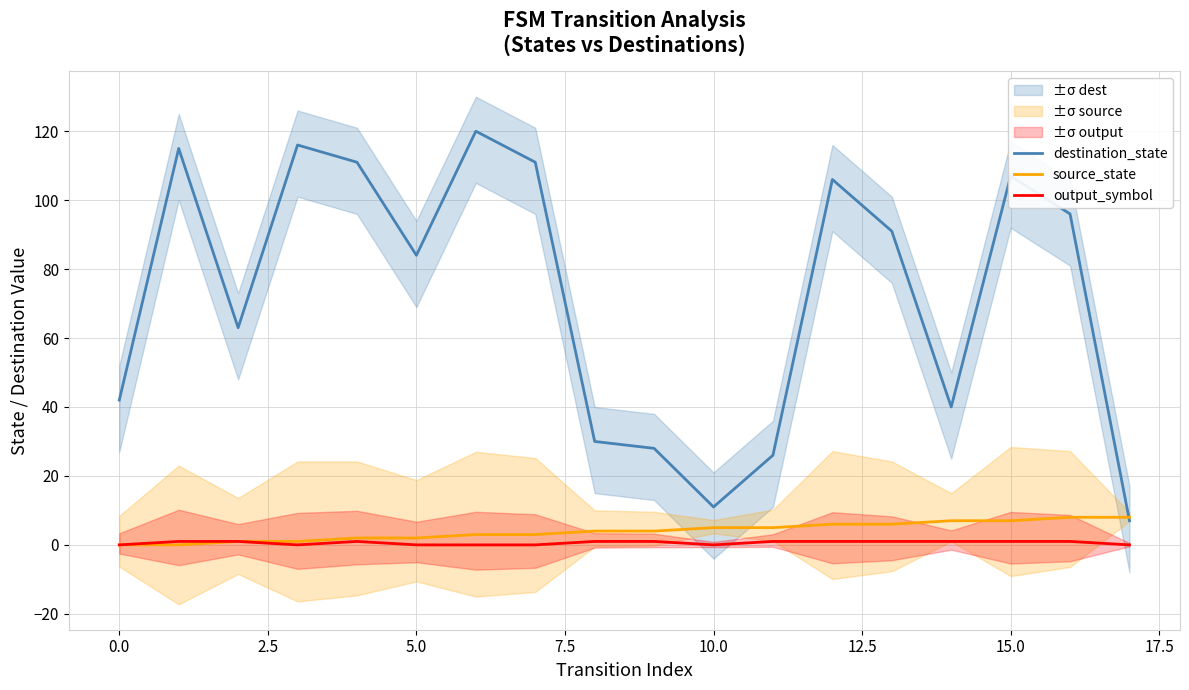

True or false: destination_state and output_symbol intersect in this chart.

False